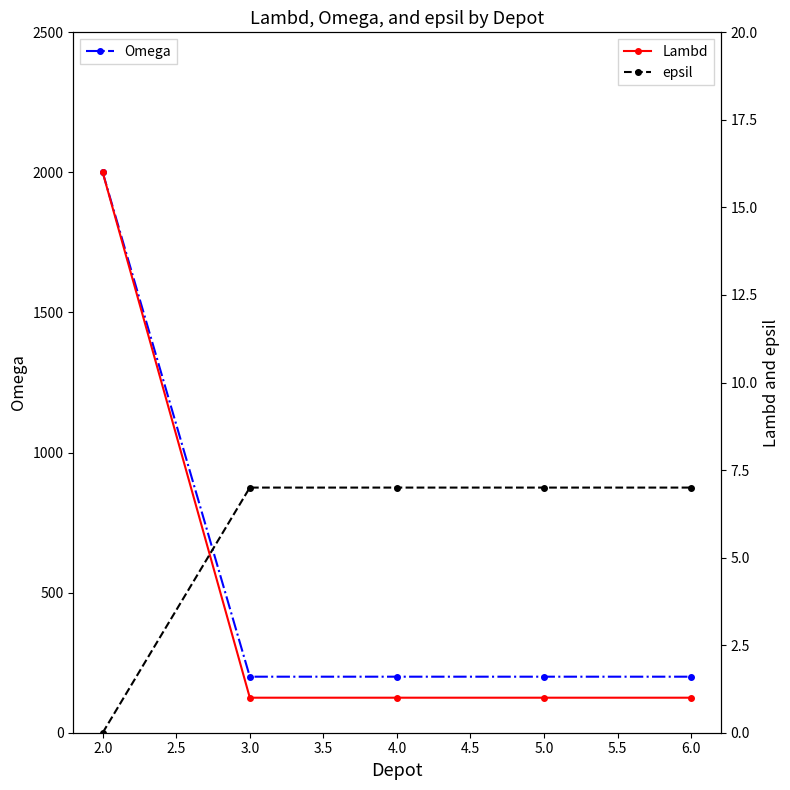

What is the value of the Omega point at the 4th from the left?

200